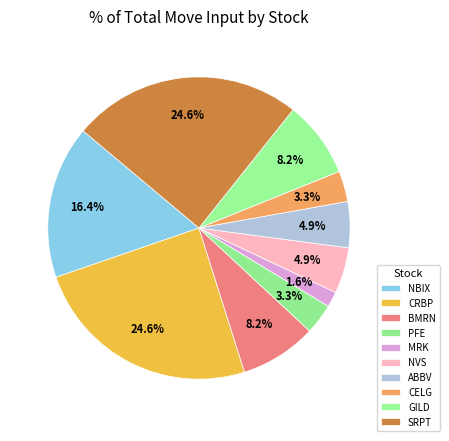

Is there a majority slice in this chart?

No